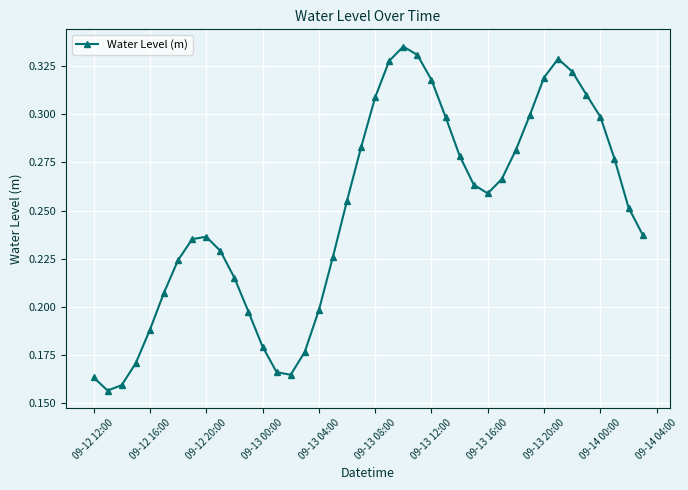

Count the number of categories in the chart.

40